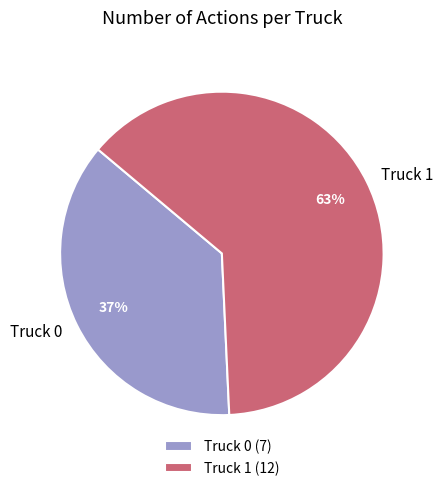

What is the smallest slice in the pie chart?

Truck 0